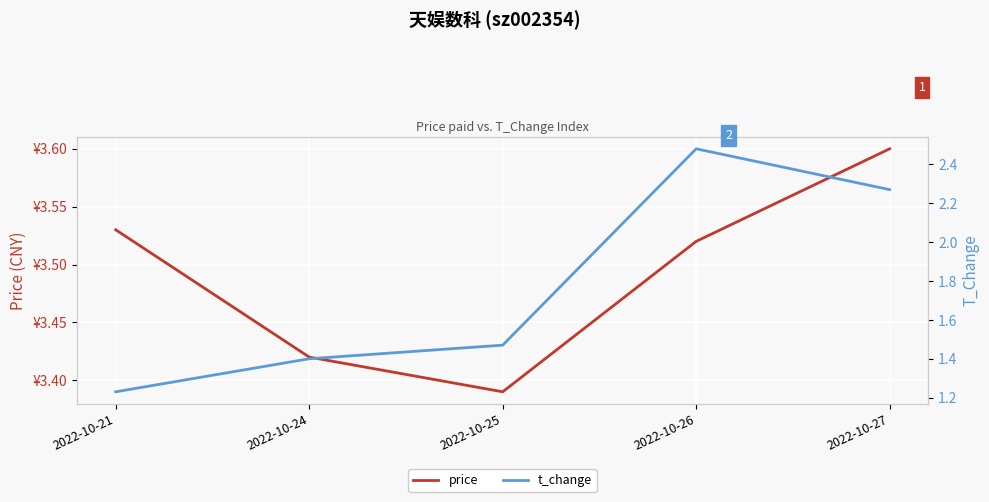

Is it true that t_change equals 2.2 at 2022-10-21?

False